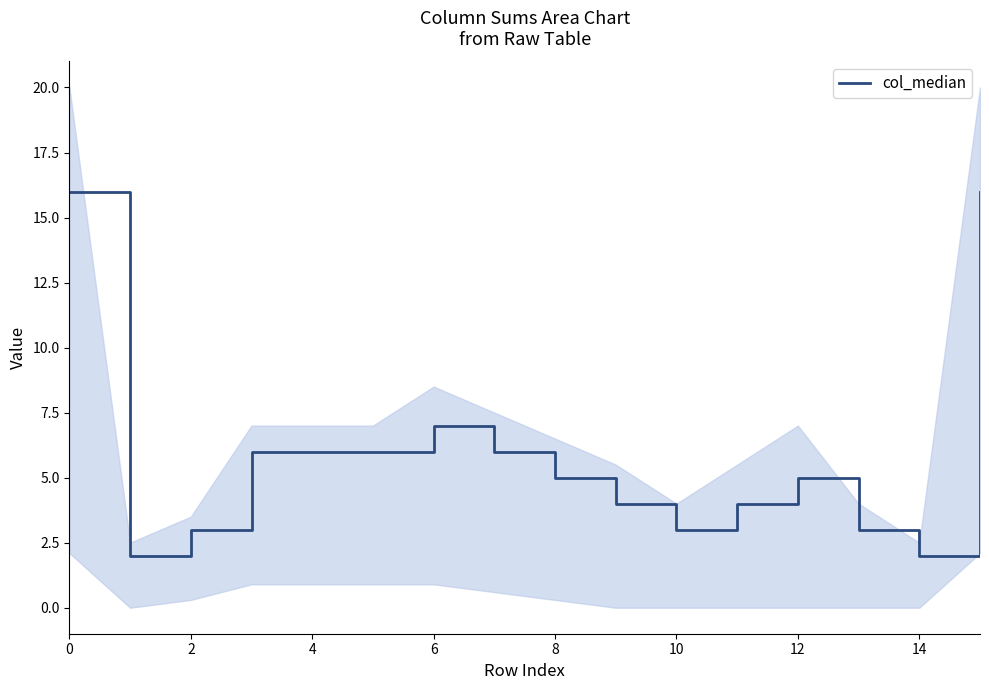

What is the maximum value shown in the chart?

16